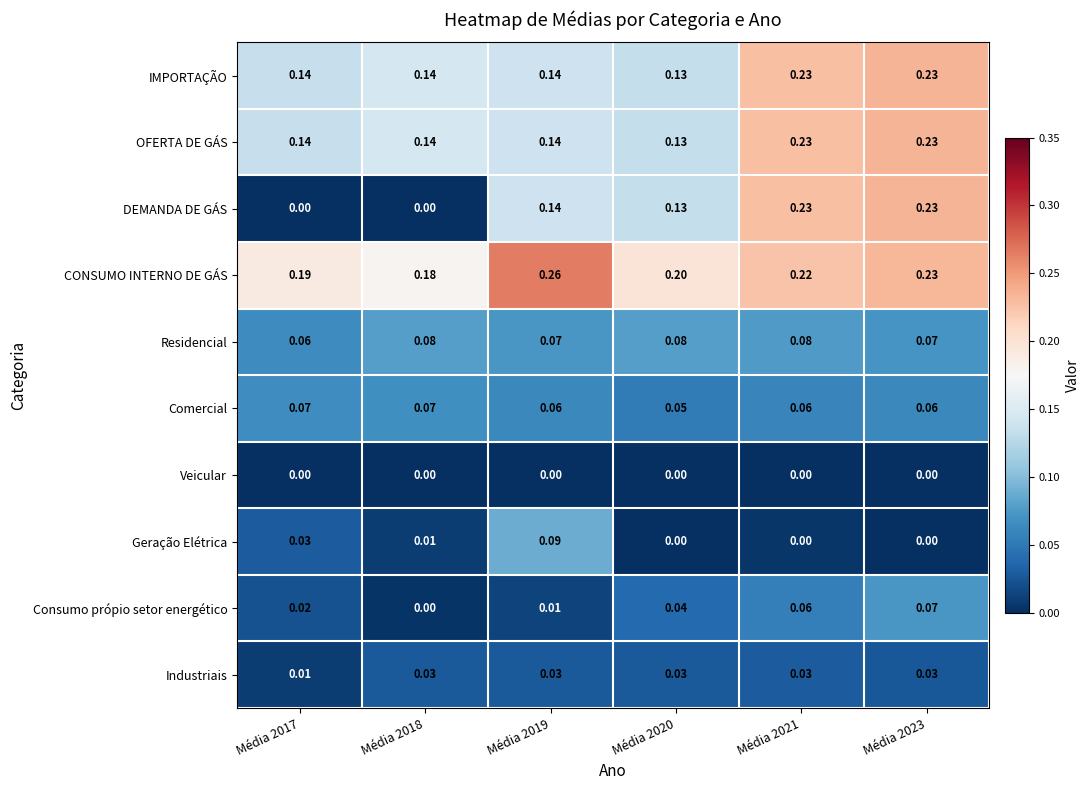

What is the total value across all series at Média 2019?

0.9